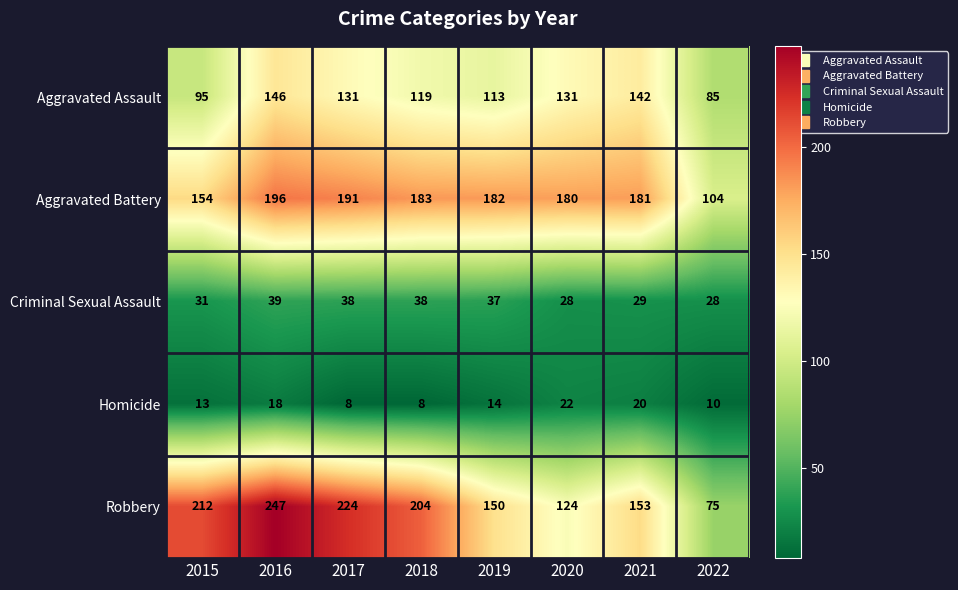

At which category does the chart reach its peak across all series?

2016